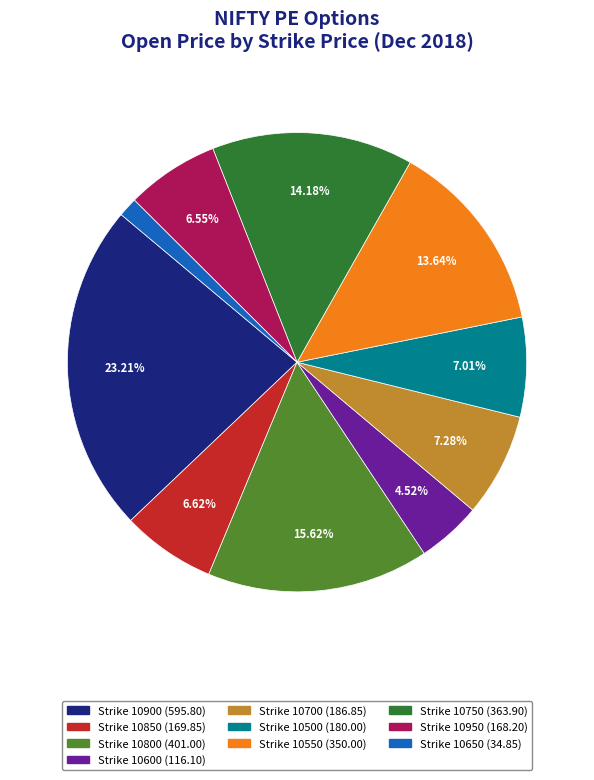

Is there any slice that represents more than half of the pie?

No